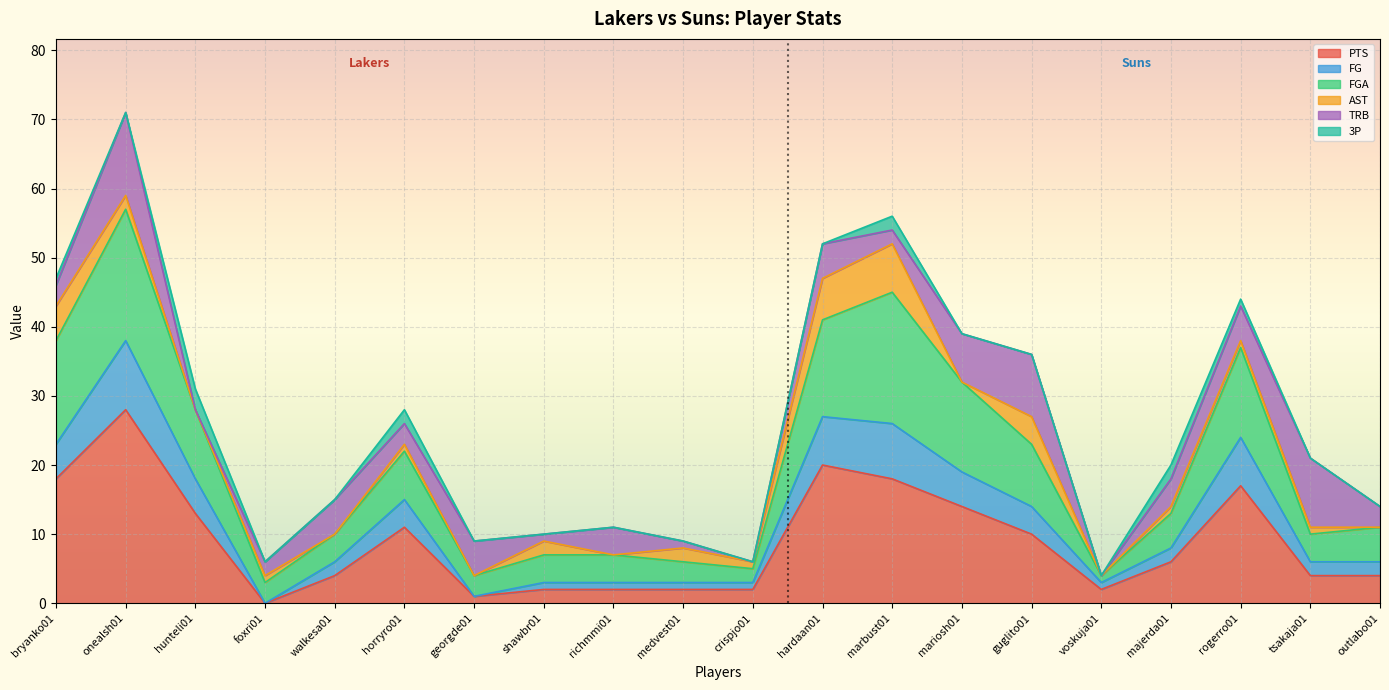

At which category is the sum across all series the highest?

onealsh01